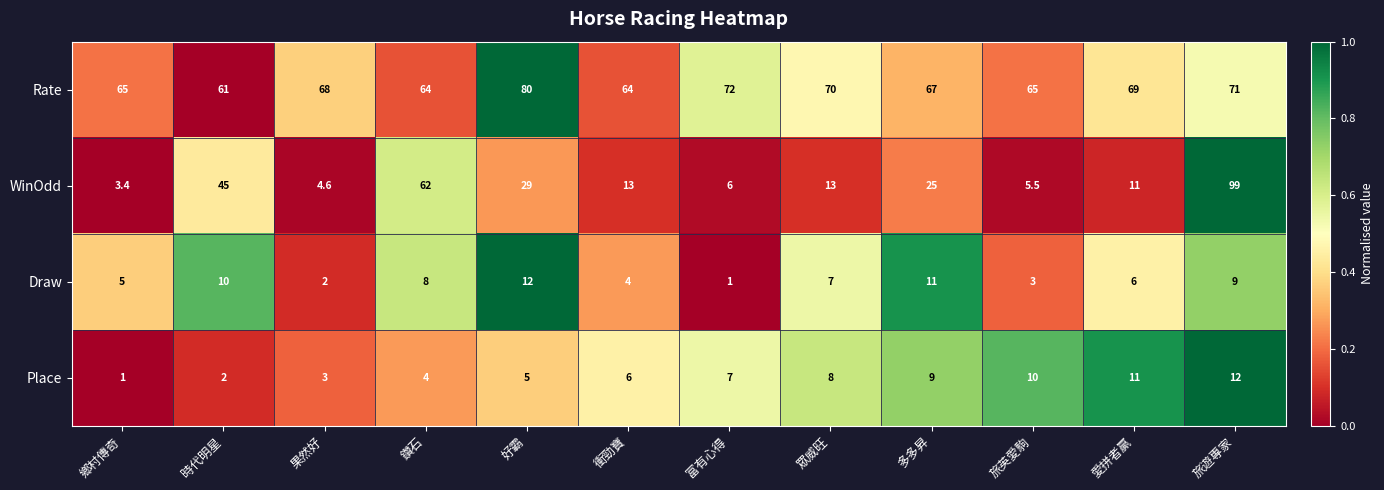

What is the difference between the maximum and minimum values in the WinOdd series?

95.6